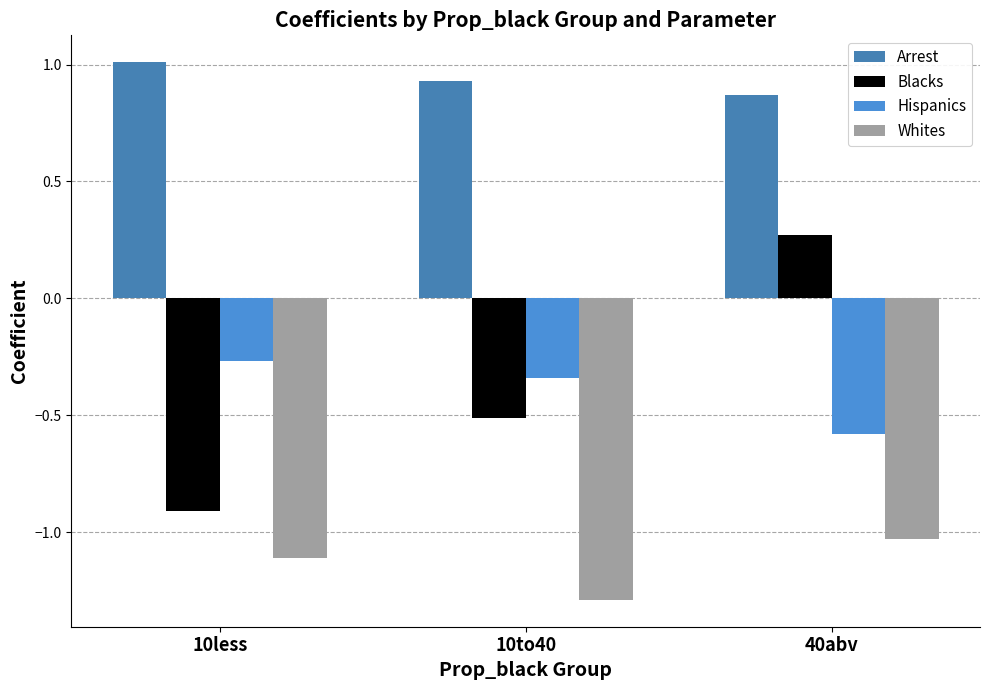

Is the value of Blacks at 10to40 greater than the value of Arrest at 40abv?

No